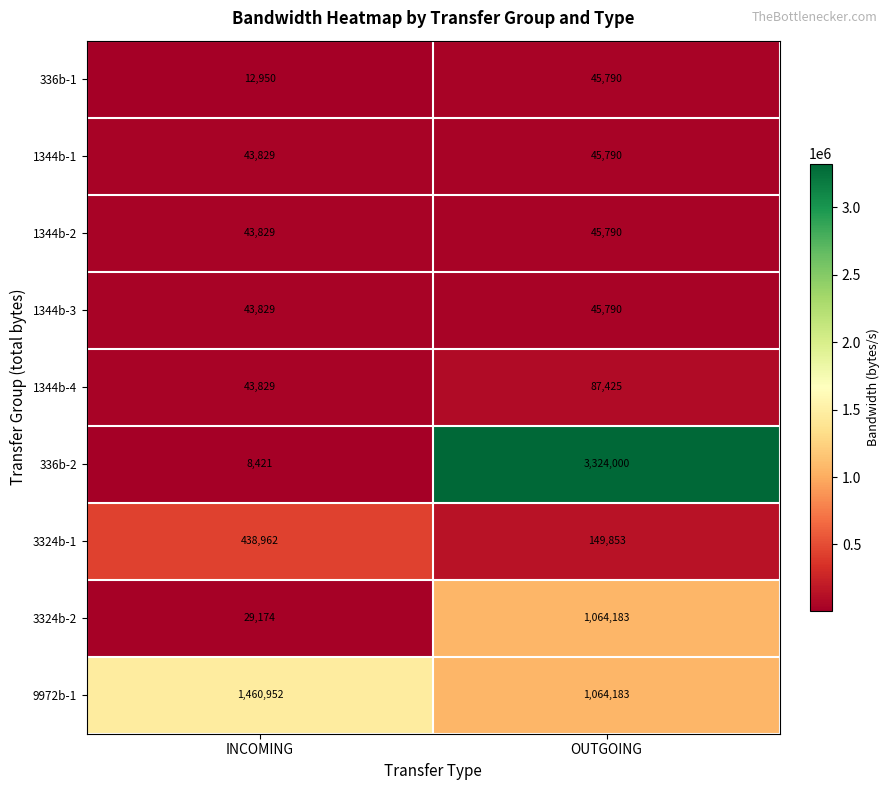

The 1344b-1 series shows 43829 at INCOMING. True or false?

True